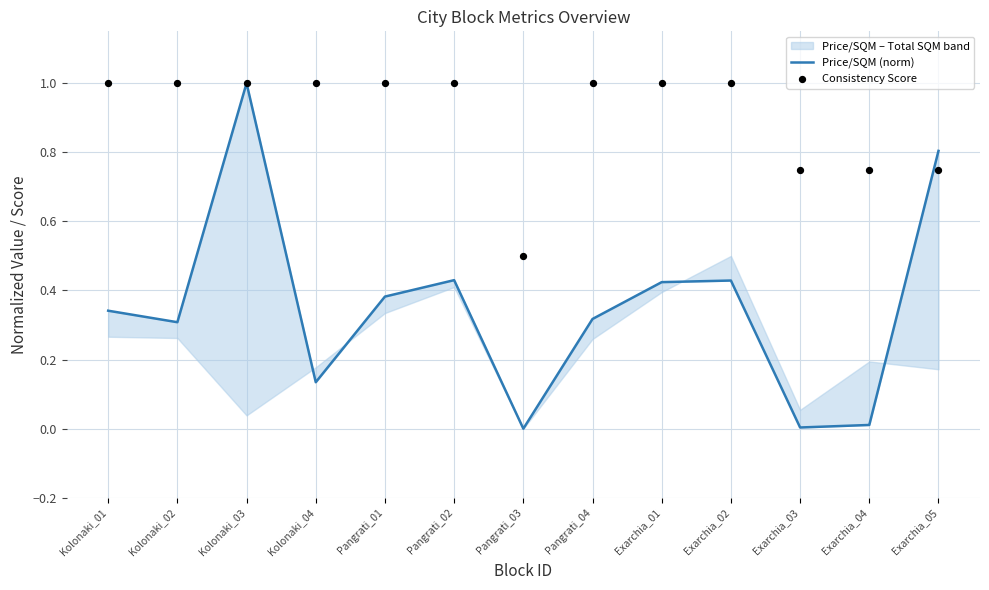

Is the value of Price/SQM (norm) at Kolonaki_02 greater than the value of Consistency Score at Exarchia_01?

No